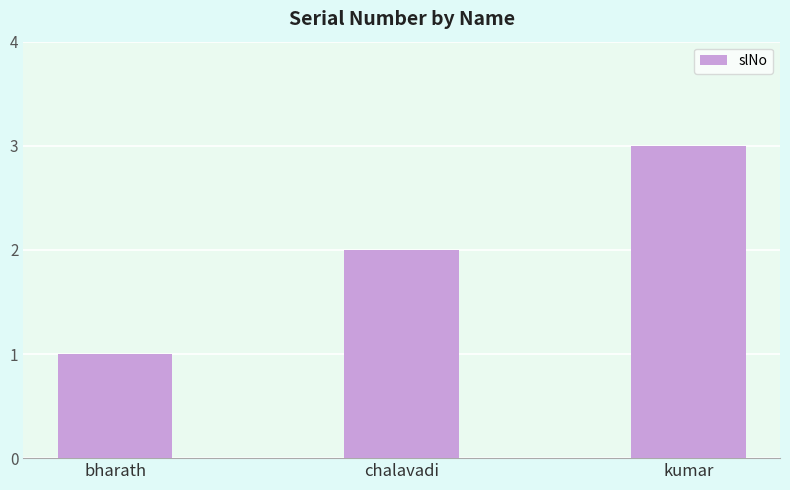

Reading left to right, what are all the values shown in this chart?

1	2	3